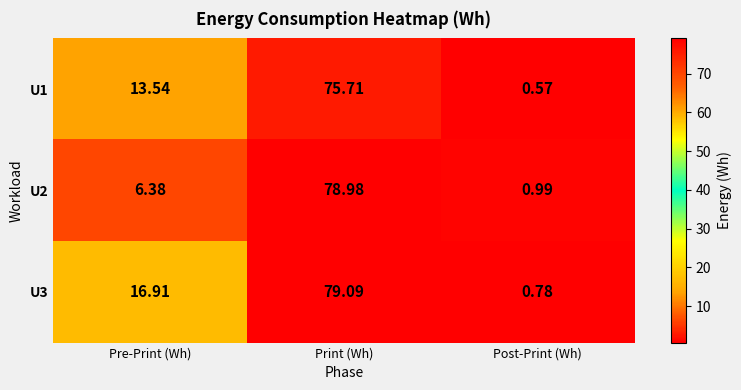

Rank the series by their average value, from lowest to highest.

U2, U1, U3